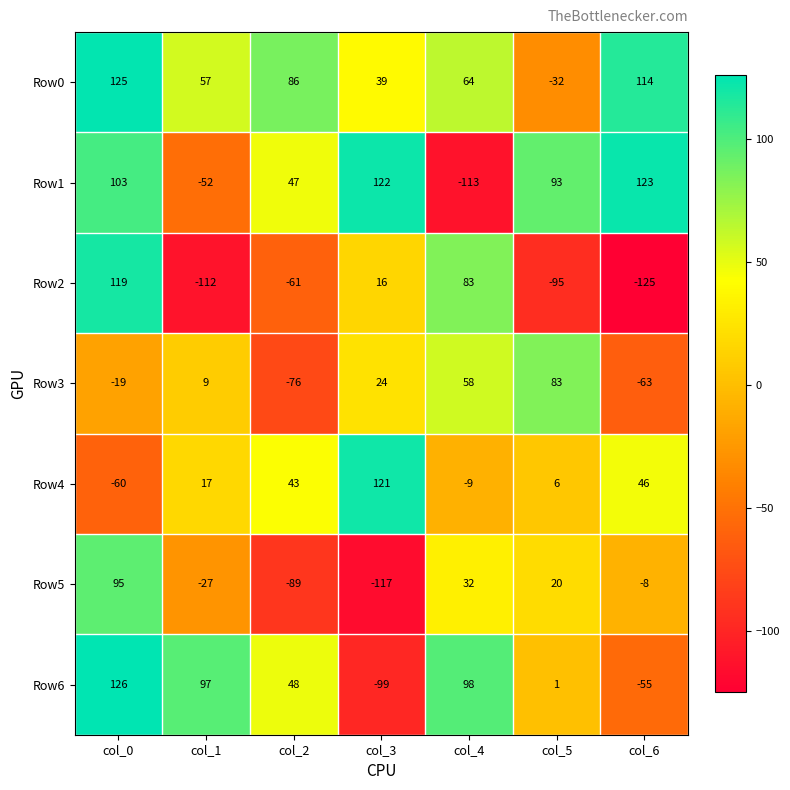

Rank the series by their maximum value, from lowest to highest.

Row3, Row5, Row2, Row4, Row1, Row0, Row6